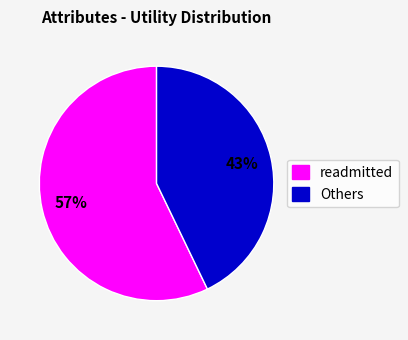

Does any single category account for the majority?

Yes